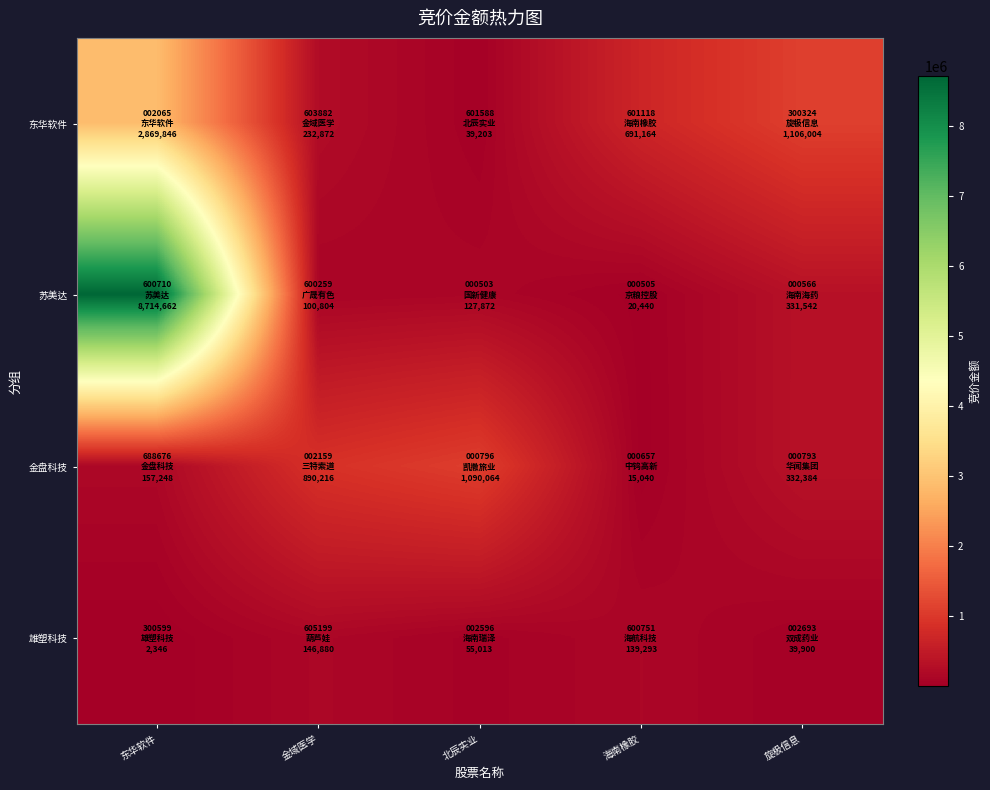

Reading right to left, extract all data points from this chart.

东华软件: 旋极信息=1106004	海南橡胶=691164	北辰实业=39203	金域医学=232872	东华软件=2869846
苏美达: 旋极信息=331542	海南橡胶=20440	北辰实业=127872	金域医学=100804	东华软件=8714662
金盘科技: 旋极信息=332384	海南橡胶=15040	北辰实业=1090064	金域医学=890216	东华软件=157248
雄塑科技: 旋极信息=39900	海南橡胶=139293	北辰实业=55013	金域医学=146880	东华软件=2346